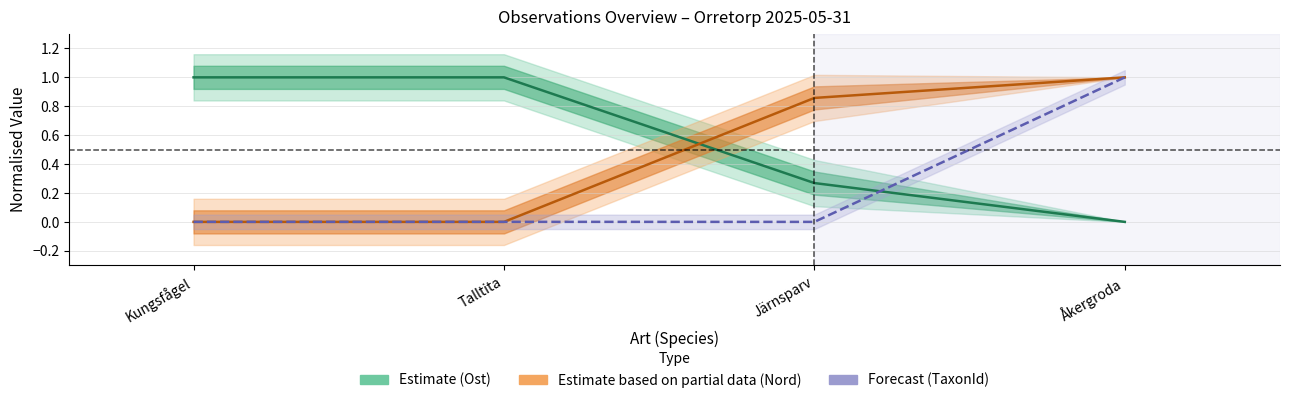

How many values in the Ost series are below 1?

2